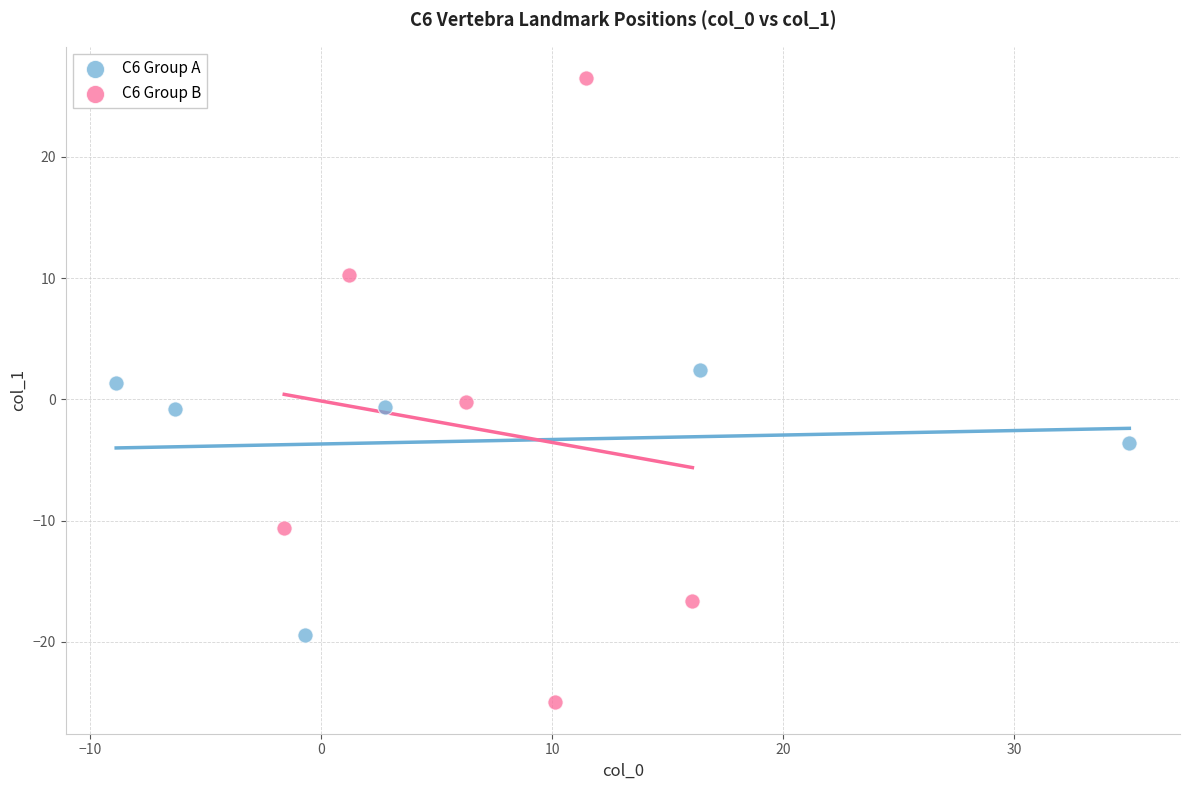

Which series reaches the minimum Y coordinate?

C6 Group B